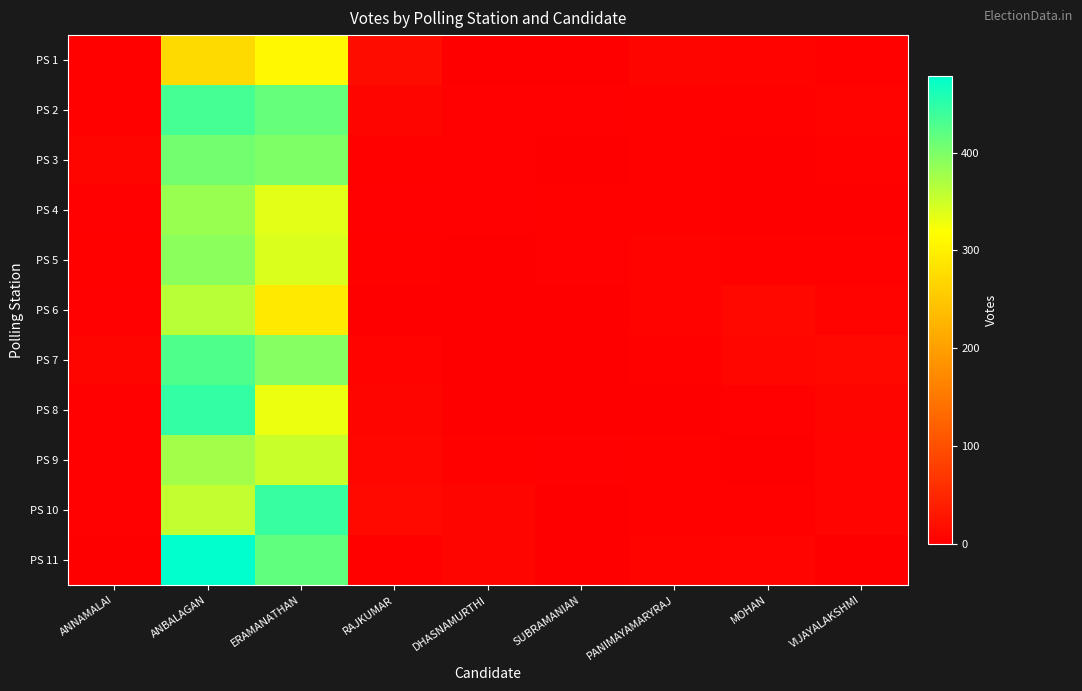

At which category does the chart reach its minimum across all series?

DHASNAMURTHI